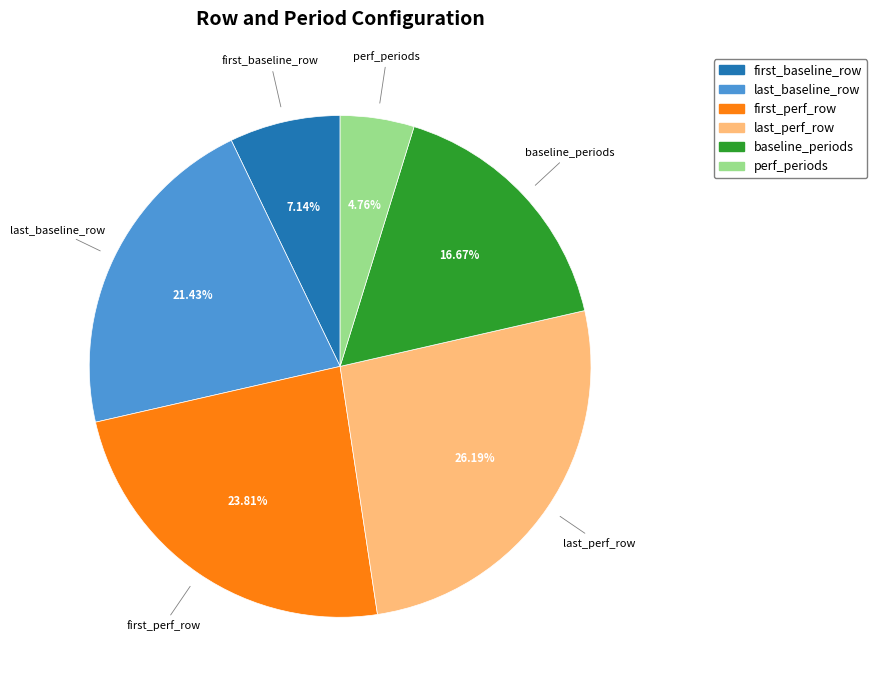

What percentage is NOT represented by baseline_periods?

83.3%